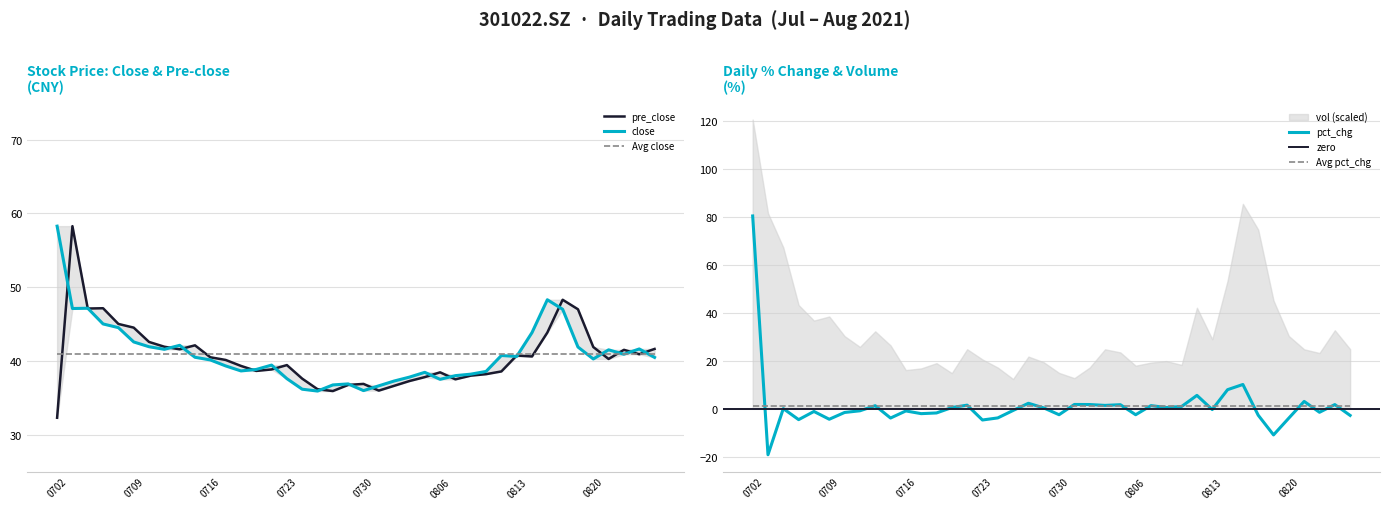

Reading right to left, list all the values displayed in this chart.

close: 40.5	41.6	40.9	41.5	40.3	41.9	47.0	48.3	43.8	40.6	40.7	38.6	38.2	38.0	37.5	38.5	37.8	37.3	36.6	36.0	36.9	36.7	35.9	36.2	37.6	39.4	38.8	38.6	39.3	40.1	40.5	42.1	41.6	41.9	42.6	44.5	45.0	47.1	47.1	58.3
pre_close: 41.6	40.9	41.5	40.3	41.9	47.0	48.3	43.8	40.6	40.7	38.6	38.2	38.0	37.5	38.5	37.8	37.3	36.6	36.0	36.9	36.7	35.9	36.2	37.6	39.4	38.8	38.6	39.3	40.1	40.5	42.1	41.6	41.9	42.6	44.5	45.0	47.1	47.1	58.3	32.3
pct_chg: -2.8	1.8	-1.4	3.1	-3.9	-10.9	-2.7	10.2	8.0	-0.3	5.6	1.0	0.5	1.3	-2.5	1.7	1.4	1.8	1.8	-2.5	0.4	2.3	-0.7	-3.8	-4.7	1.5	0.5	-1.7	-2.0	-0.9	-3.9	1.3	-0.8	-1.5	-4.4	-1.1	-4.5	0.1	-19.2	80.5